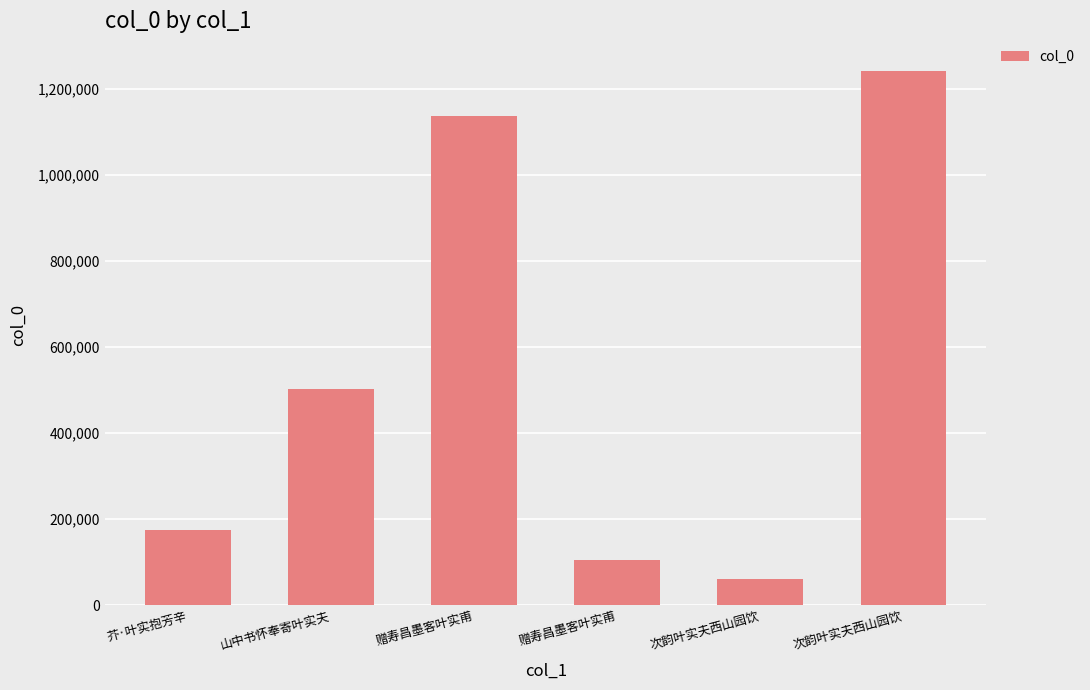

How many data points does each series have?

6